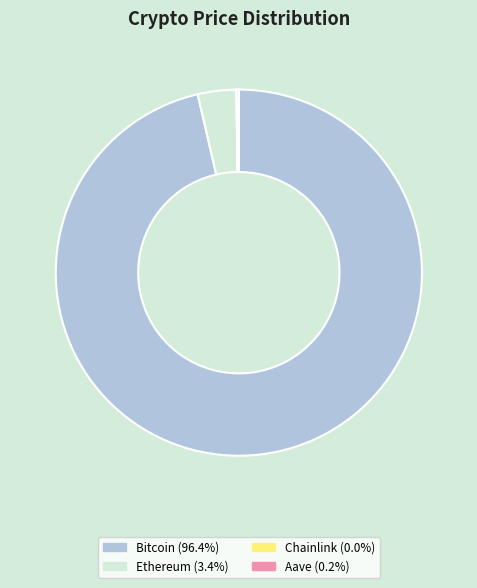

True or false: Ethereum accounts for 3% of the total.

True